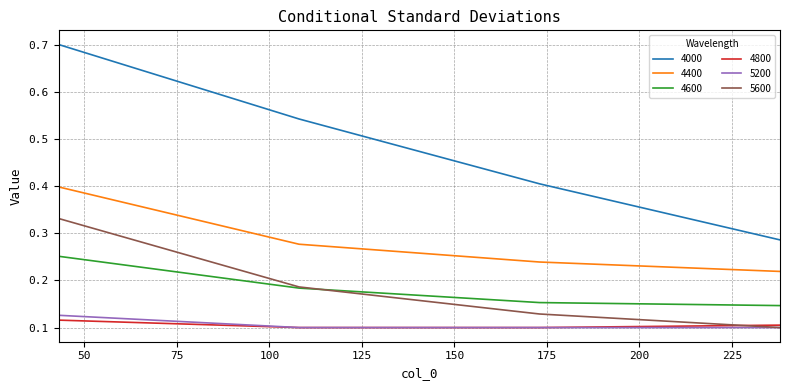

True or false: 5200 and 4400 cross at least once.

False